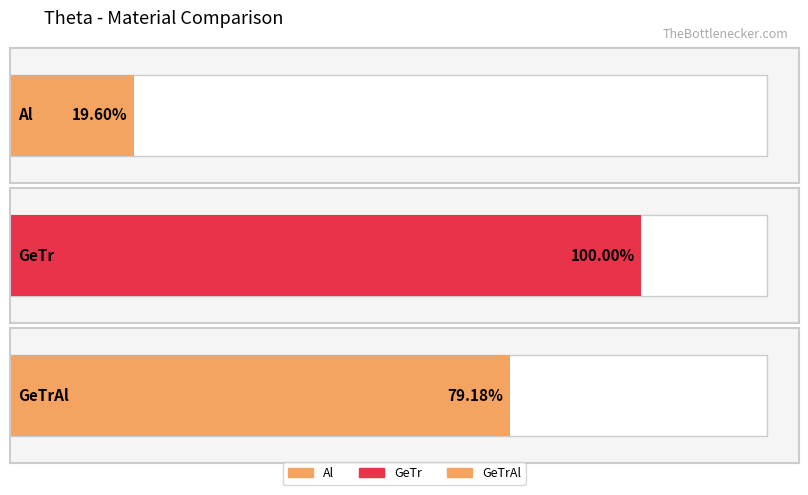

Between Al and GeTr, which is larger?

GeTr